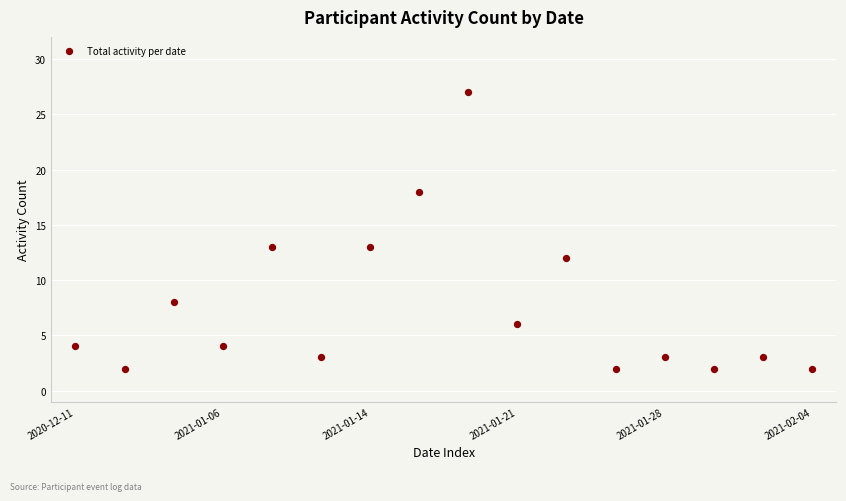

What is the range of Y values (max minus min)?

25